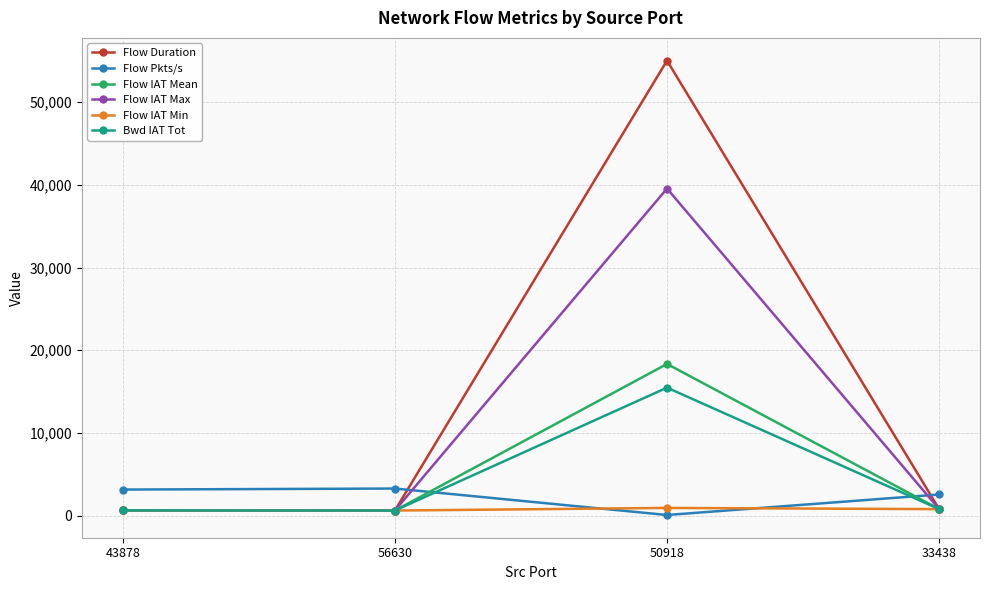

How many data points in Flow Pkts/s are less than 3149?

2